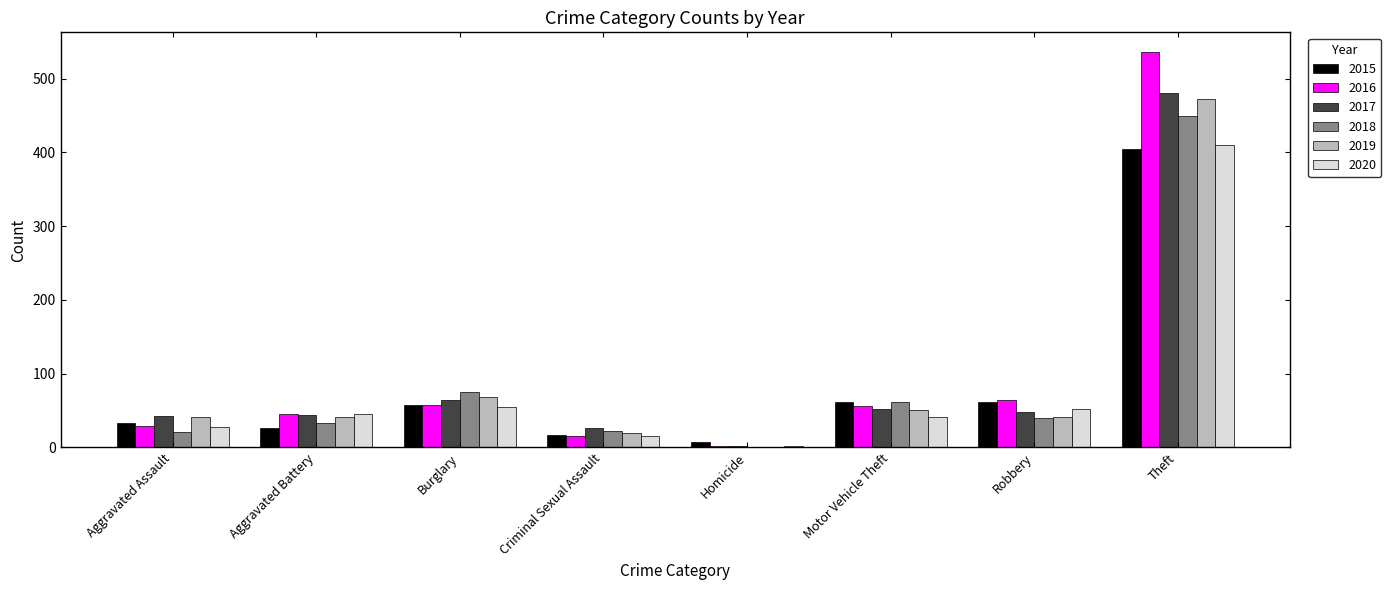

Is it true that 2015 equals 27 at Robbery?

False